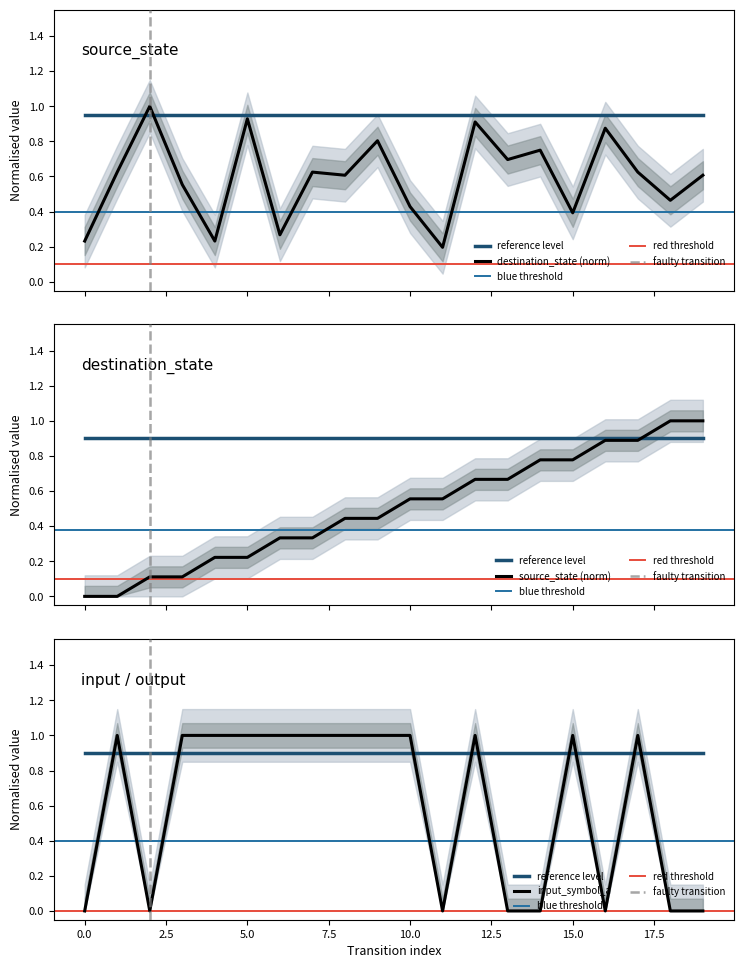

At how many categories does at least one series exceed 0?

20